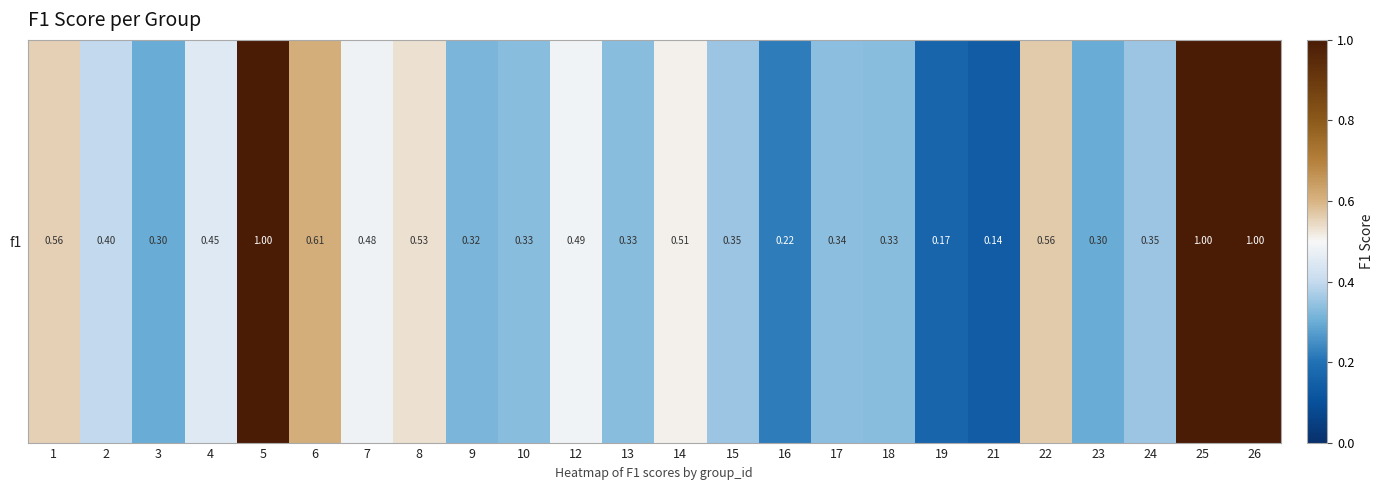

At which category does the chart reach its peak across all series?

5